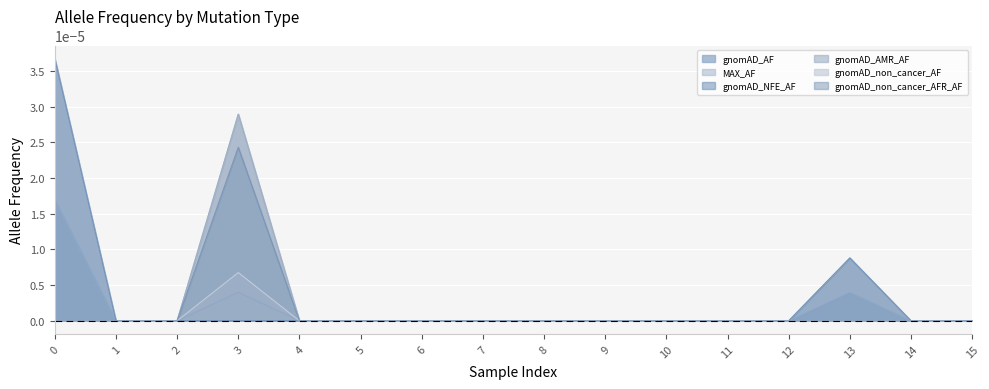

How many gnomAD_AF values are between 0 and 1?

16